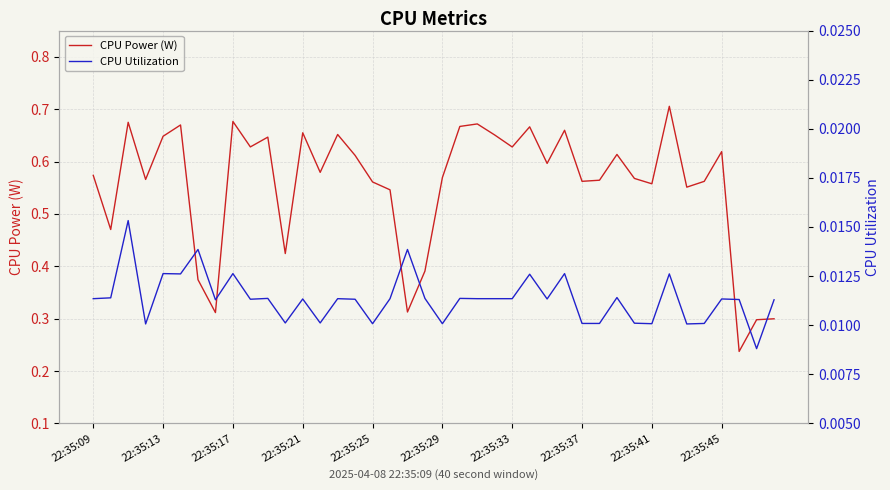

Is this an area chart (filled region under the line)?

No